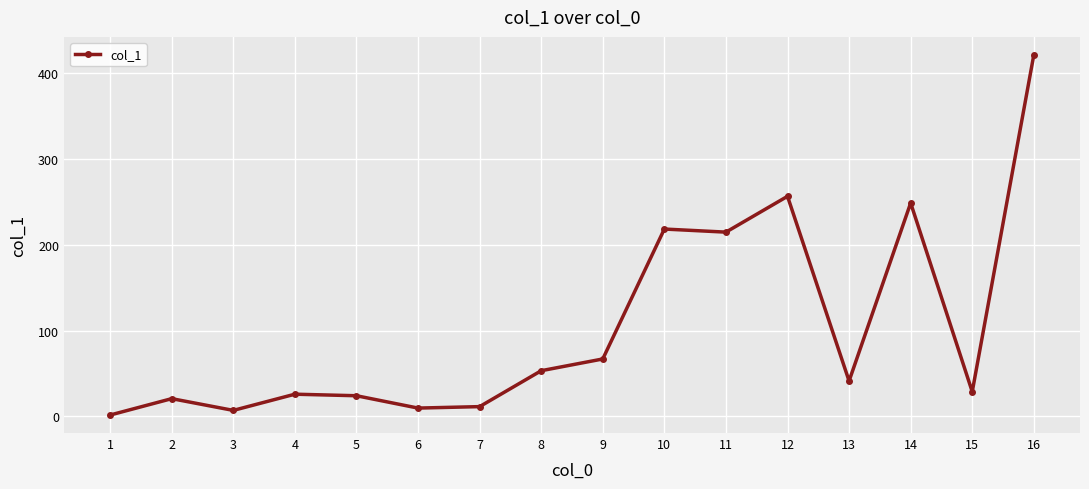

How many lines are shown in the chart?

1